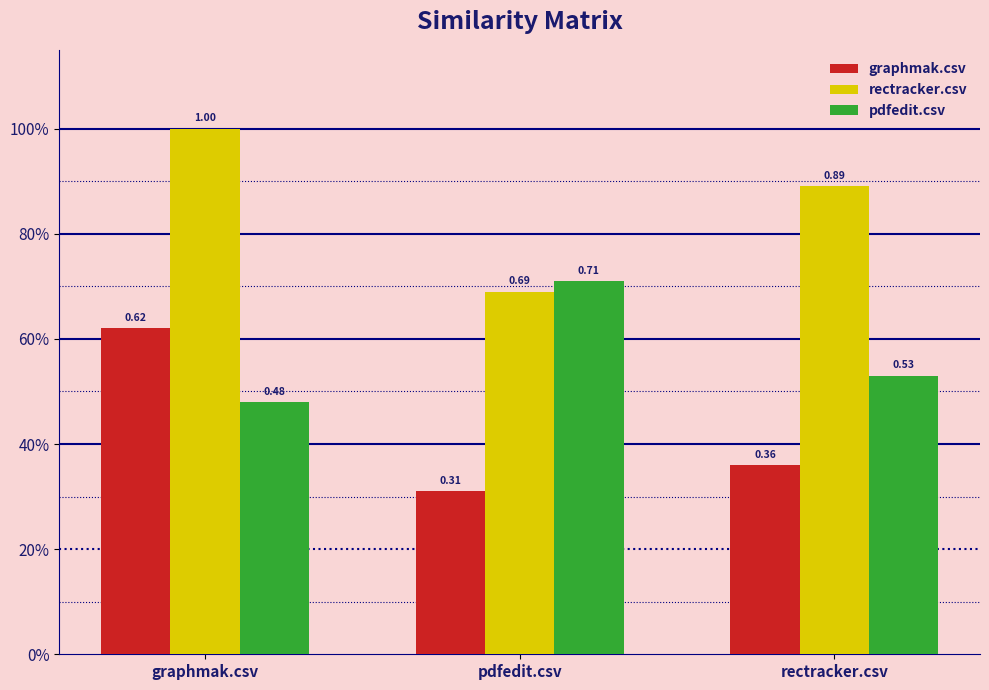

What are all the series names shown in the legend?

graphmak.csv, rectracker.csv, pdfedit.csv